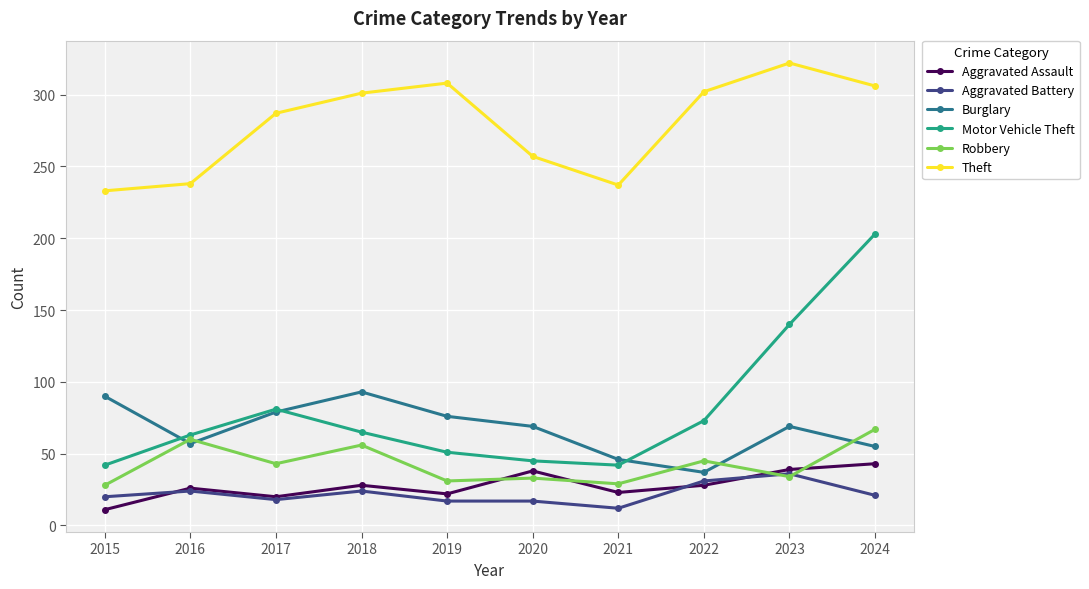

At which category does Aggravated Assault reach its first local valley?

2017